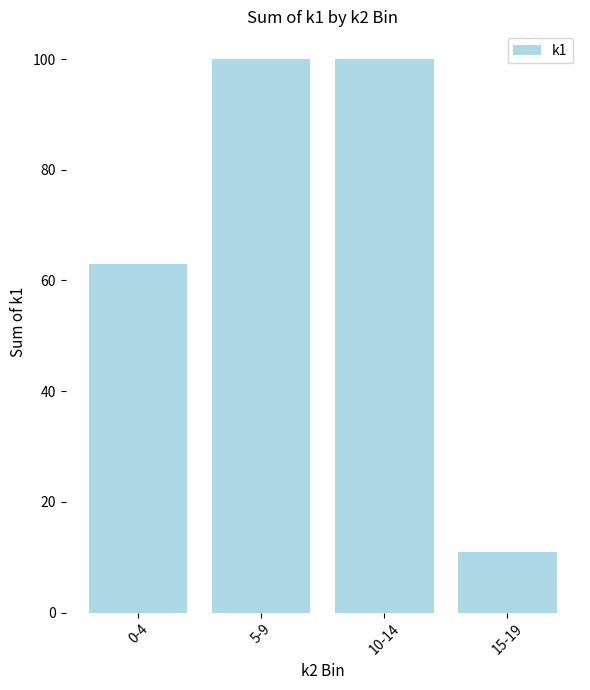

What is the maximum value shown in the chart?

100